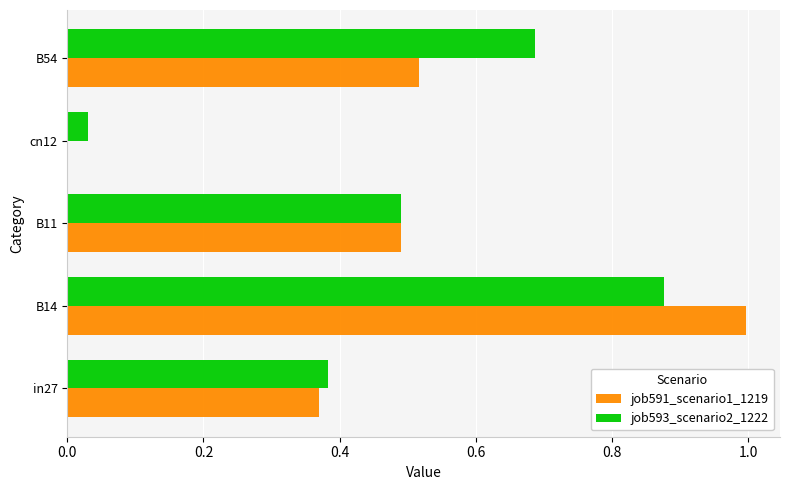

What are all the series names shown in the legend?

job591_scenario1_1219, job593_scenario2_1222